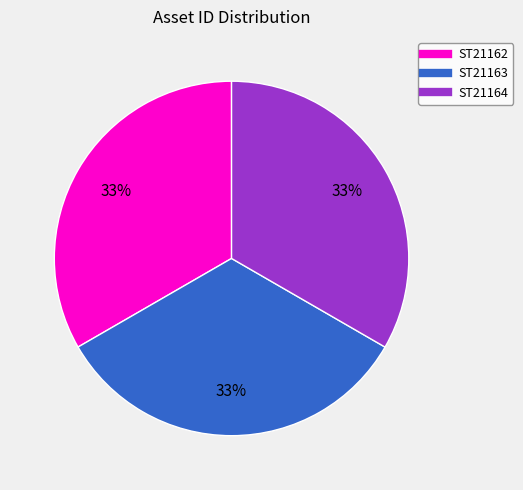

What is the ratio of the value at ST21162 to the value at ST21164?

1.0